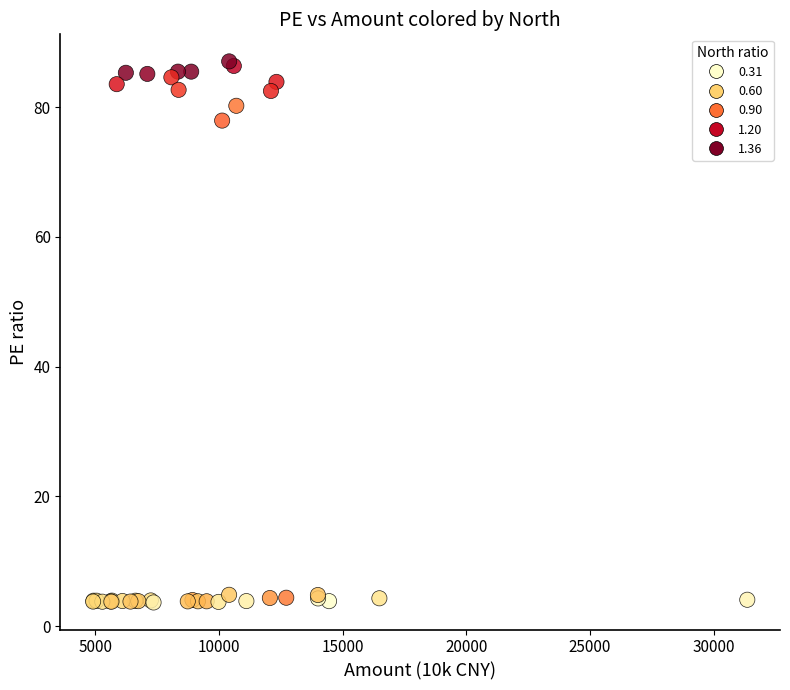

What Y value in the scatter plot is closest to 45?

77.9